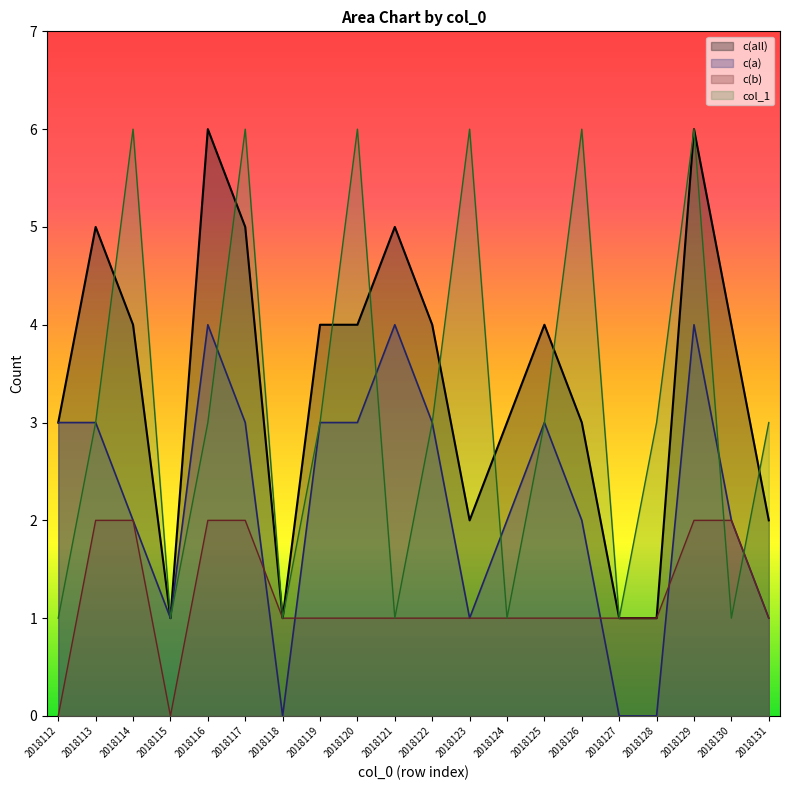

True or false: c(all) and c(b) intersect in this chart.

False